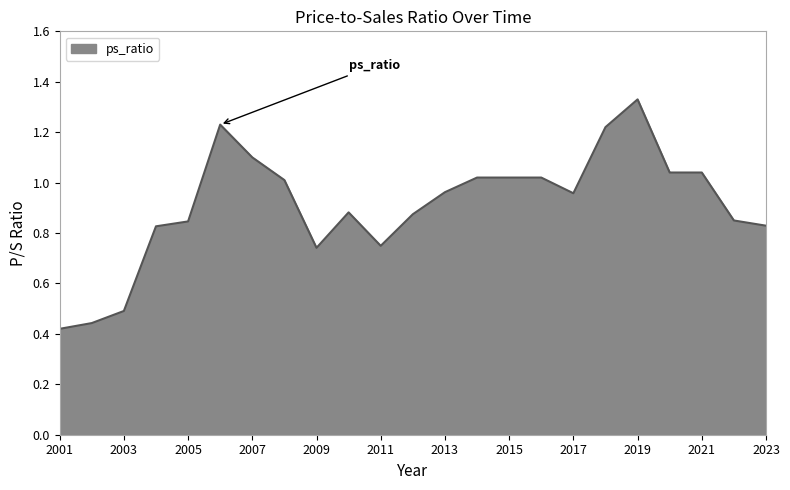

How many points are lower than both their immediate neighbors (excluding endpoints)?

3